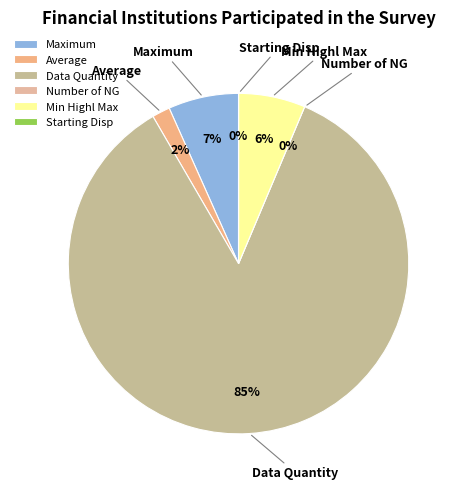

How many slices are in this pie chart?

6